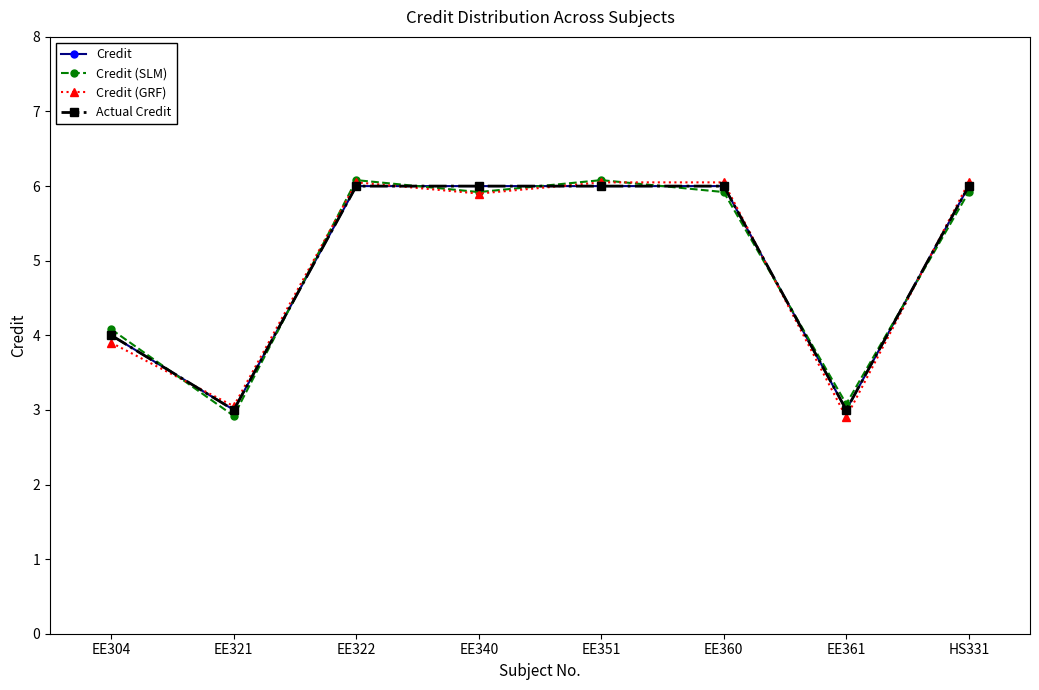

How many lines are shown in the chart?

4